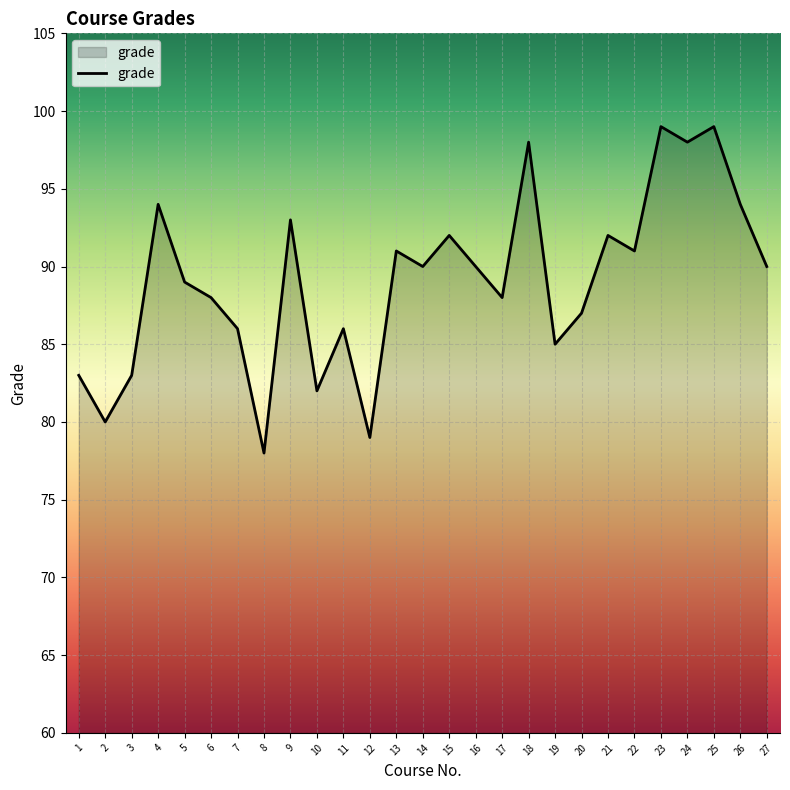

What is the minimum value shown in the chart?

78